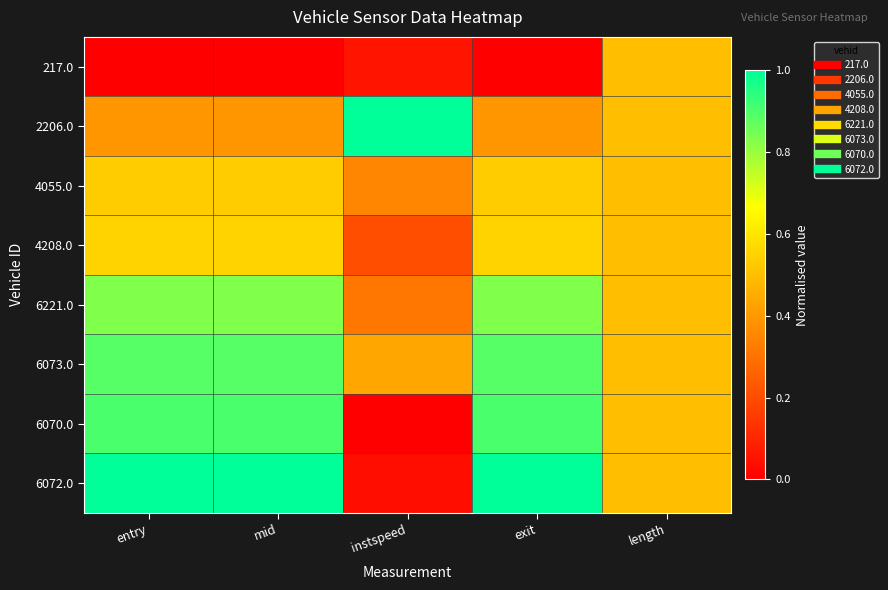

Reading right to left, list all the values displayed in this chart.

217.0: length=0.5	exit=0.0	instspeed=0.1	mid=0.0	entry=0.0
2206.0: length=0.5	exit=0.4	instspeed=1.0	mid=0.4	entry=0.4
4055.0: length=0.5	exit=0.5	instspeed=0.4	mid=0.5	entry=0.5
4208.0: length=0.5	exit=0.6	instspeed=0.2	mid=0.6	entry=0.6
6221.0: length=0.5	exit=0.8	instspeed=0.3	mid=0.8	entry=0.8
6073.0: length=0.5	exit=0.9	instspeed=0.4	mid=0.9	entry=0.9
6070.0: length=0.5	exit=0.9	instspeed=0.0	mid=0.9	entry=0.9
6072.0: length=0.5	exit=1.0	instspeed=0.0	mid=1.0	entry=1.0